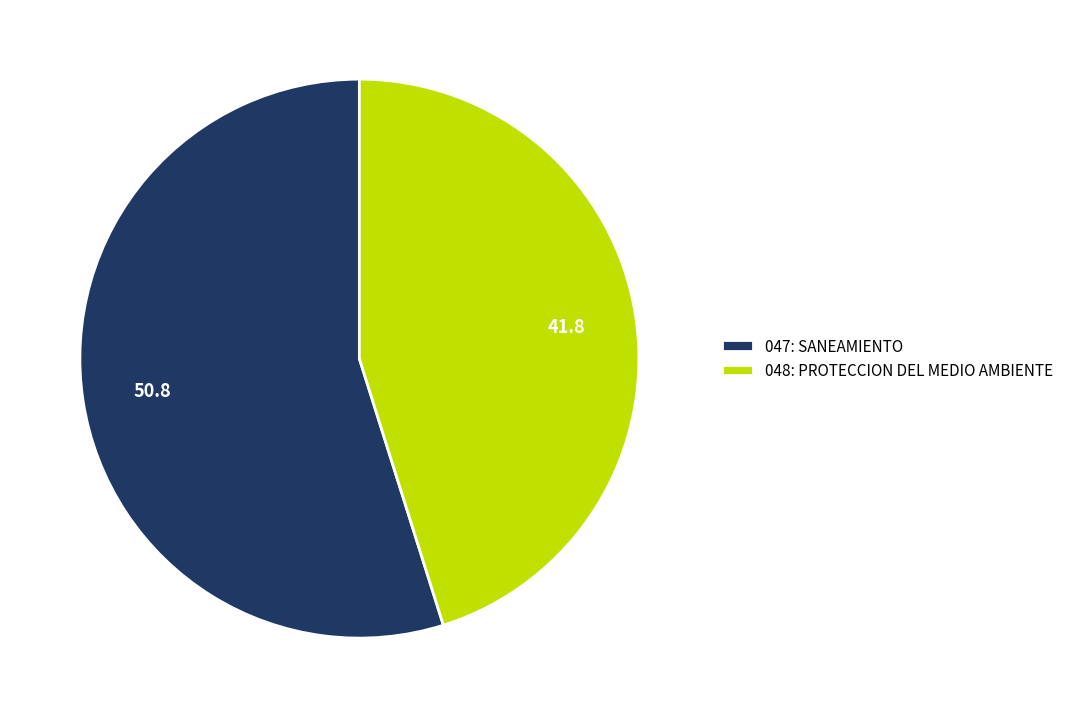

How many segments does this pie chart have?

2